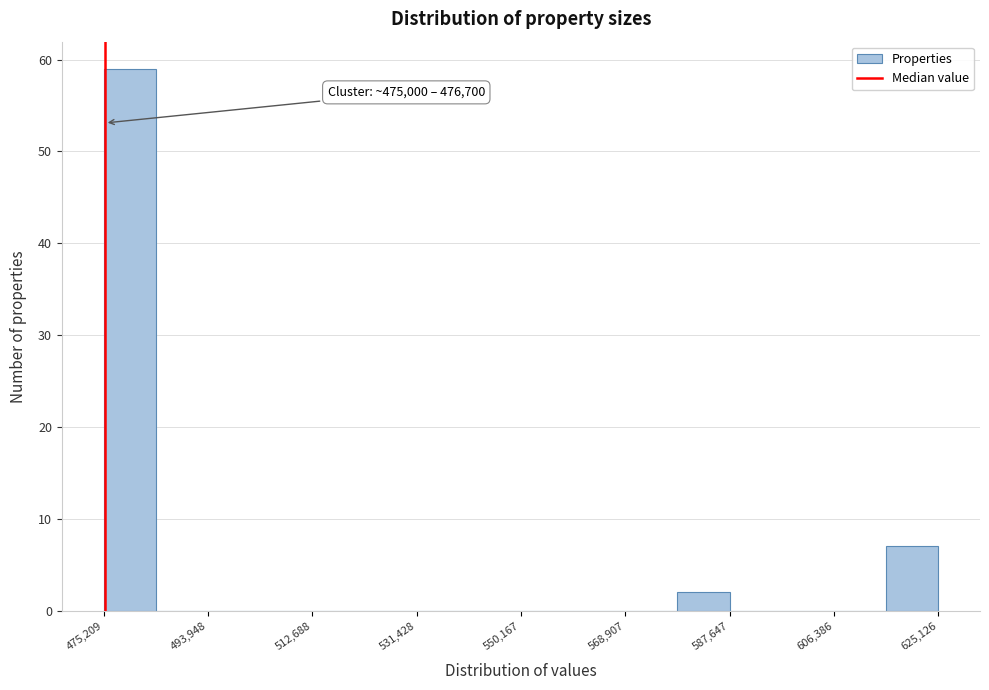

Which range on the x-axis has the tallest bar?

476000 to 484000